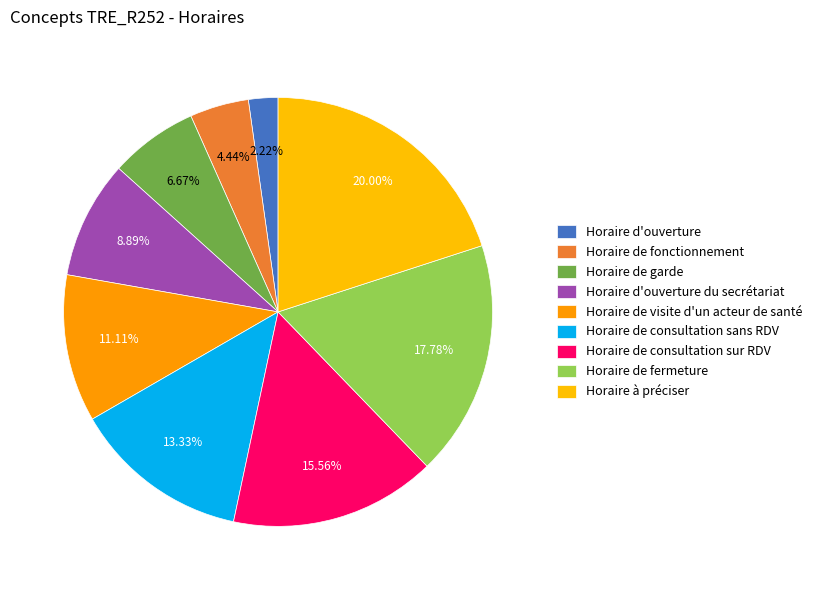

True or false: Horaire d'ouverture accounts for 1% of the total.

False